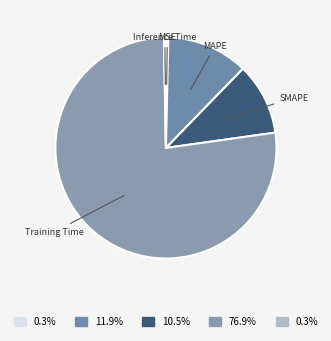

Do MAPE and Training Time together represent more than half of the pie?

Yes